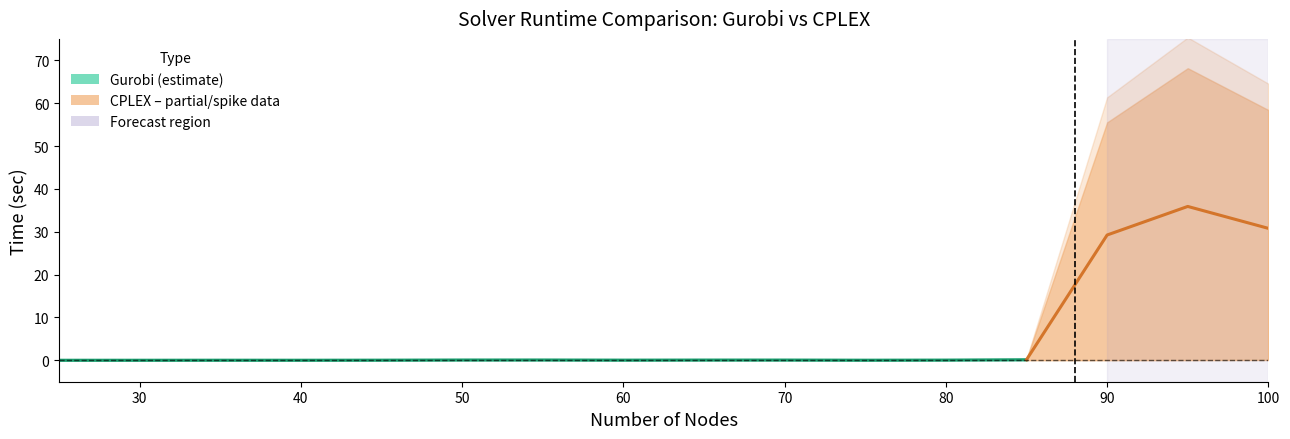

The cplex time (sec) series shows 0.0 at 75. True or false?

True